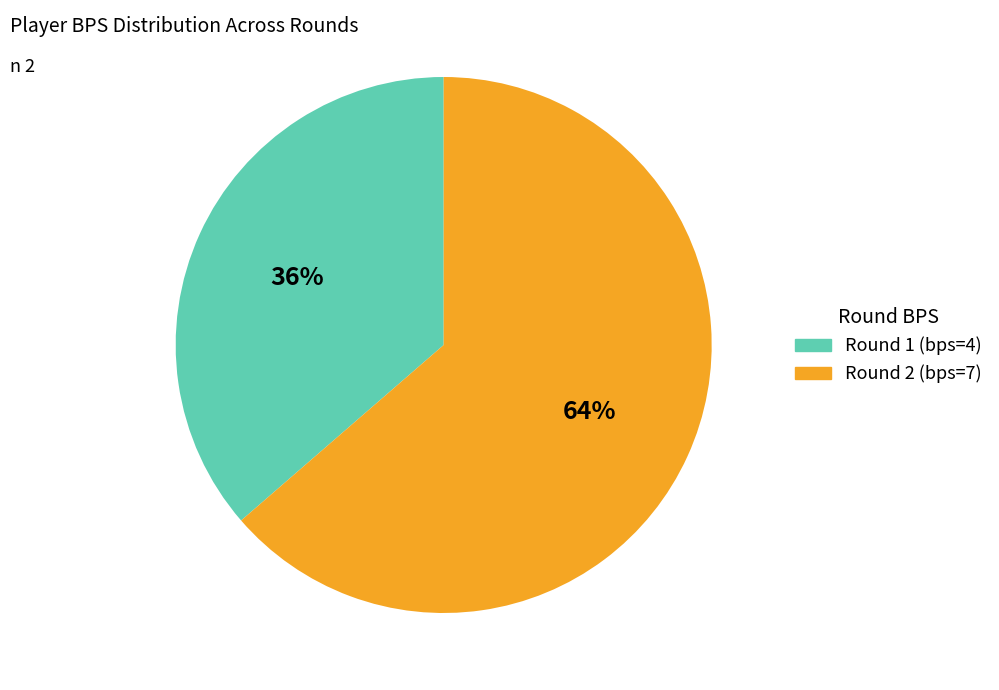

What percentage is the Round 2 (bps=7) slice, to the nearest percent?

64%